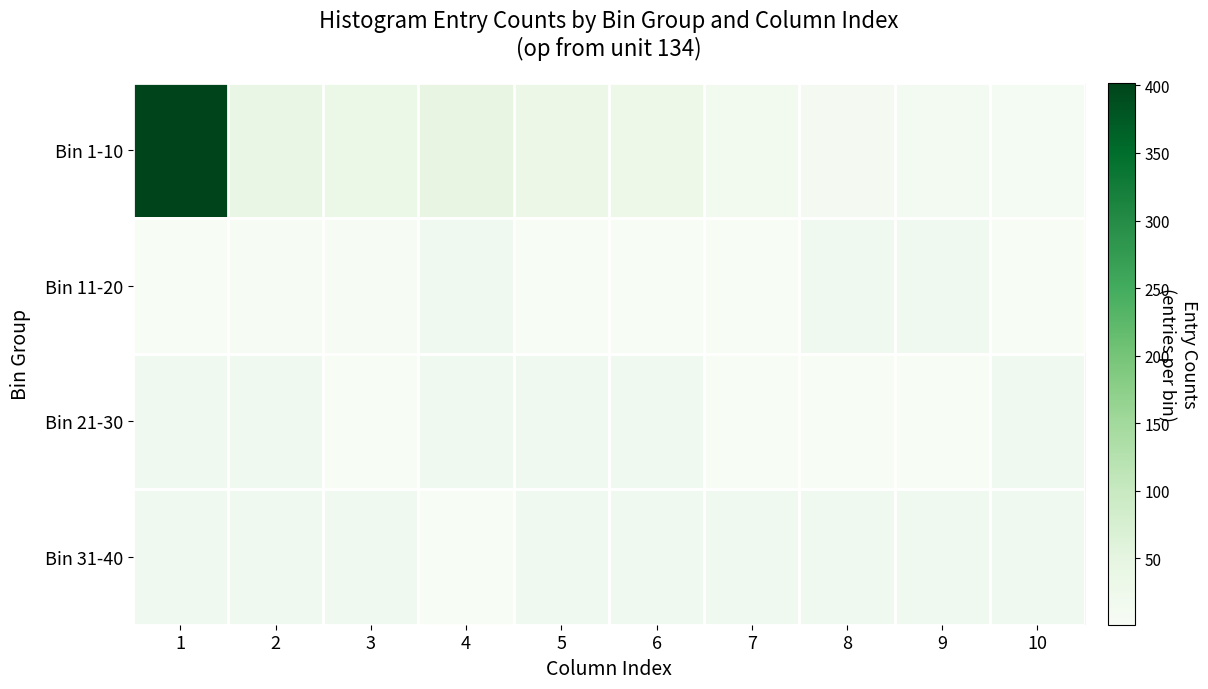

The value of Bin 1-10 at 10 is 11.2. True or false?

False